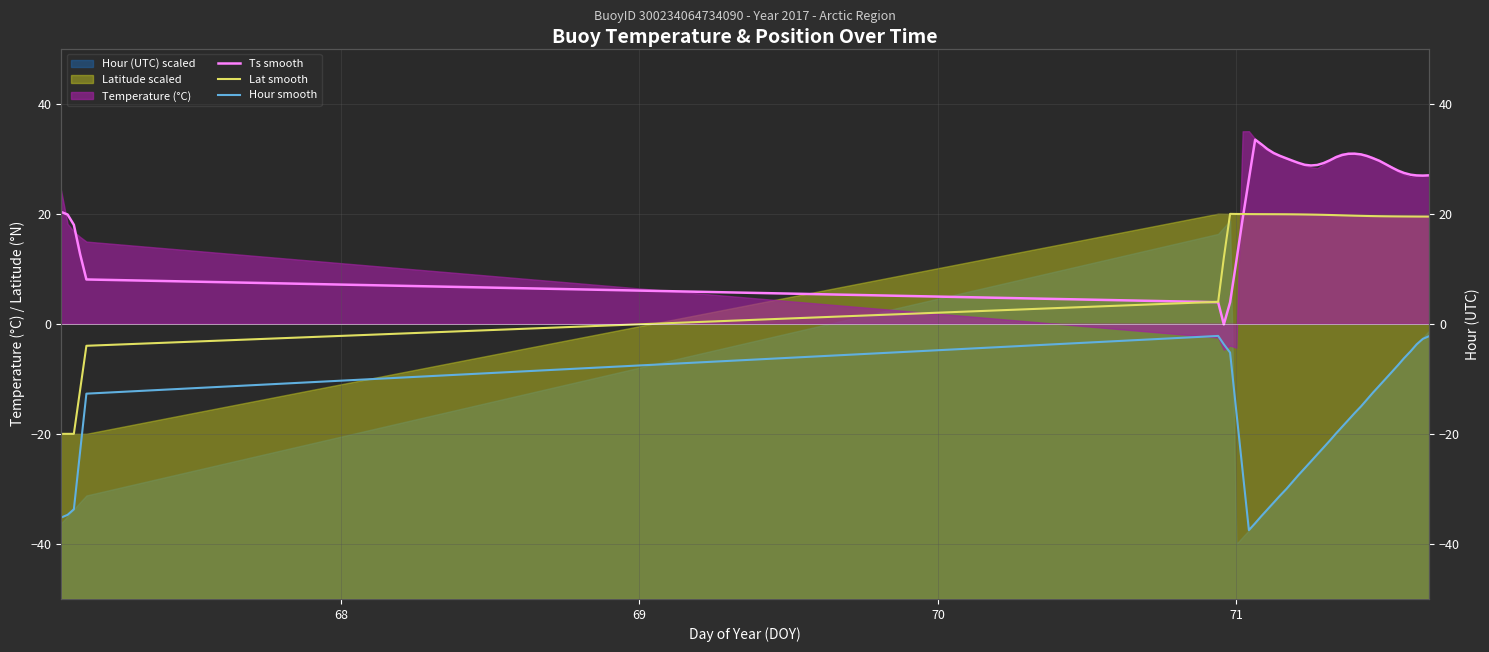

How many data points in Ts smooth are less than 28?

17